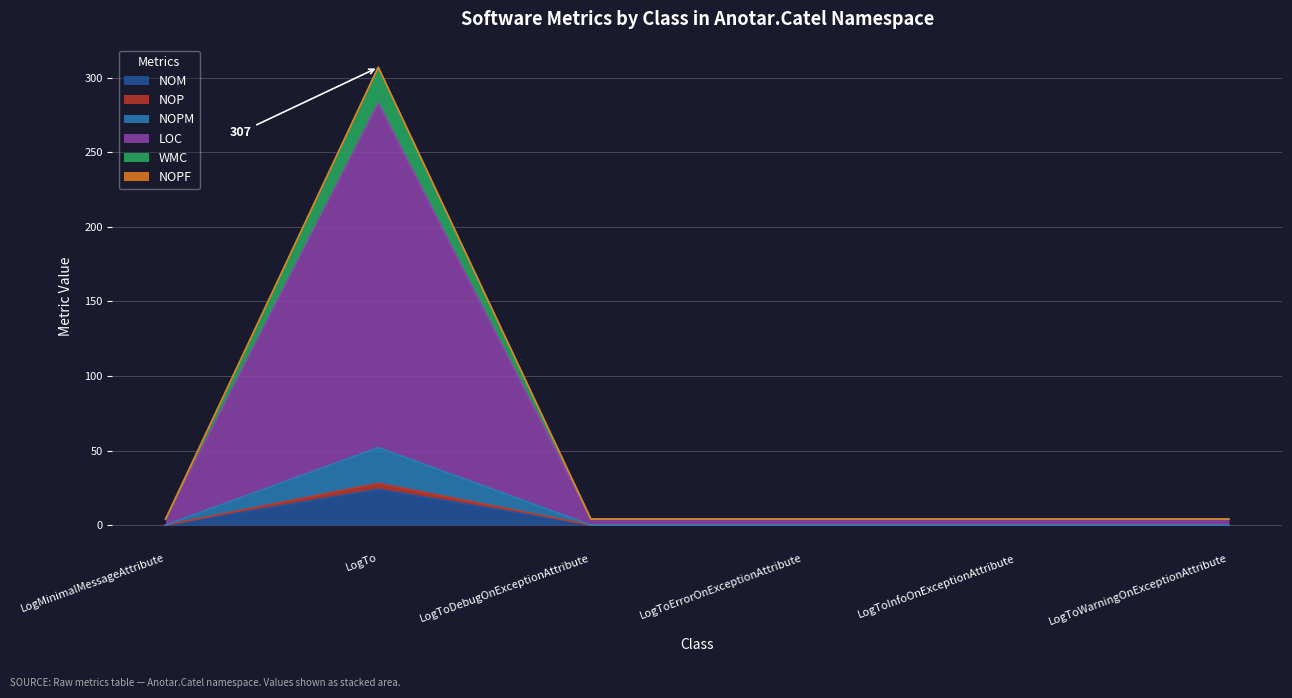

Which has a higher value, LogToErrorOnExceptionAttribute or LogToInfoOnExceptionAttribute?

LogToErrorOnExceptionAttribute